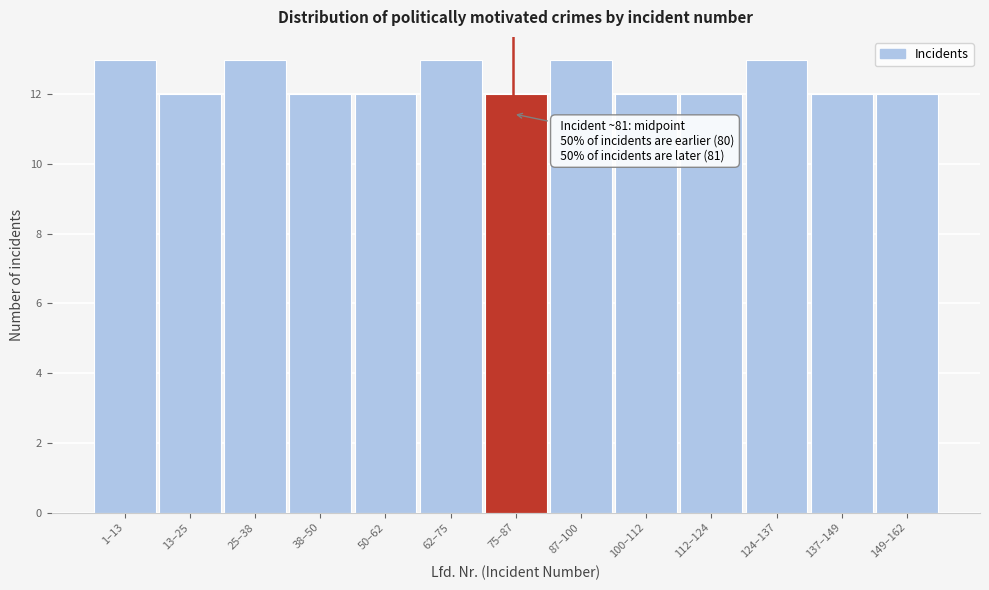

Reading left to right, what are all the values shown in this chart?

13	12	13	12	12	13	12	13	12	12	13	12	12